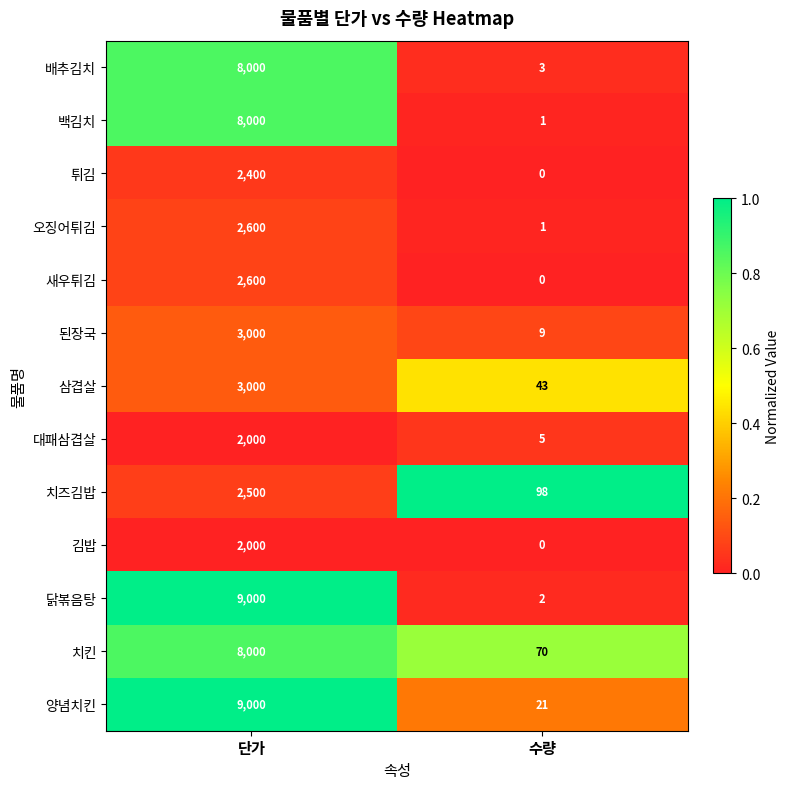

Which series has the widest spread of values?

닭볶음탕